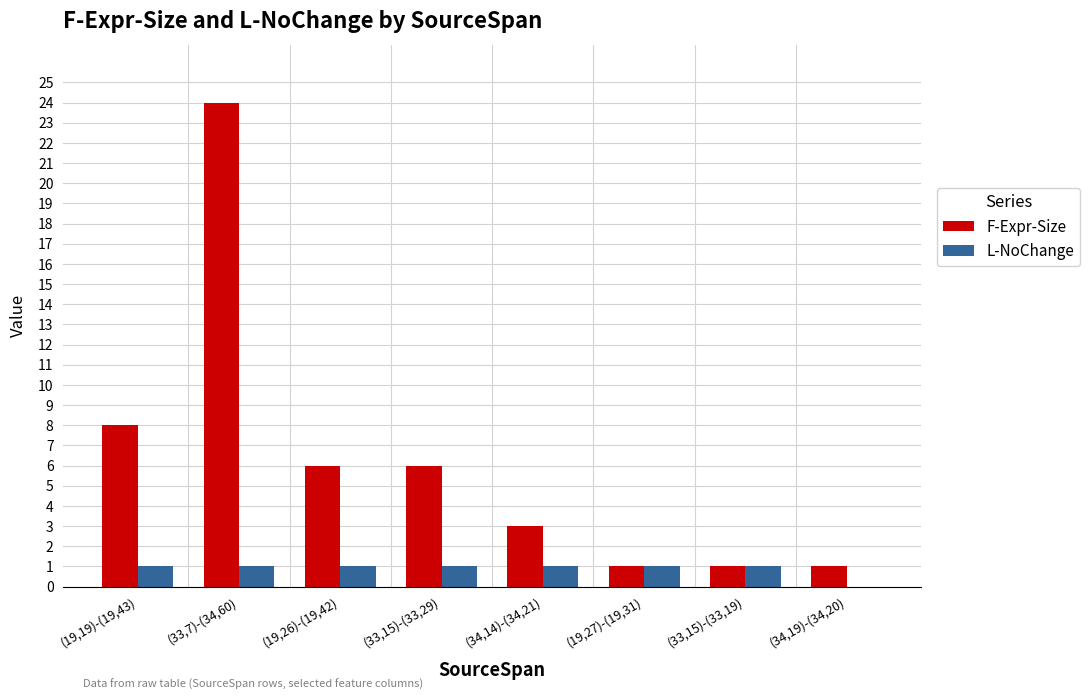

What is the sum of the F-Expr-Size values at (33,15)-(33,19) and (33,7)-(34,60)?

25